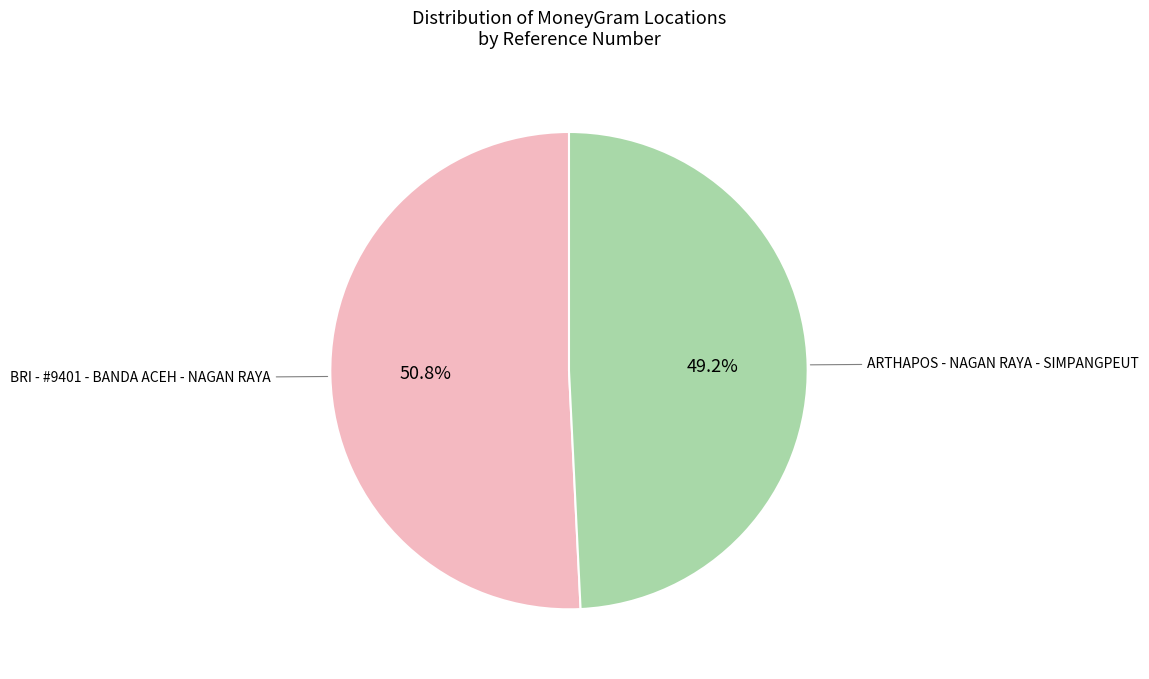

How many slices are in this pie chart?

2